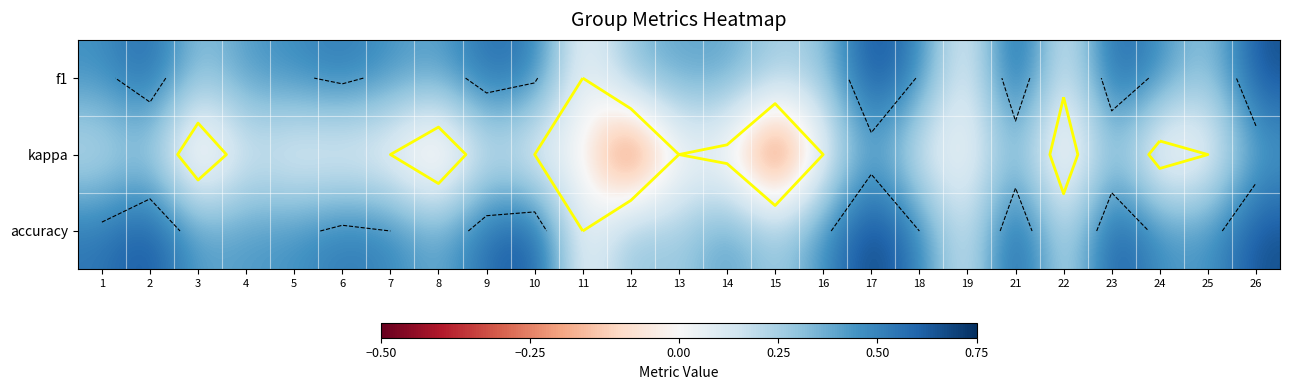

What is the greatest value displayed?

0.7